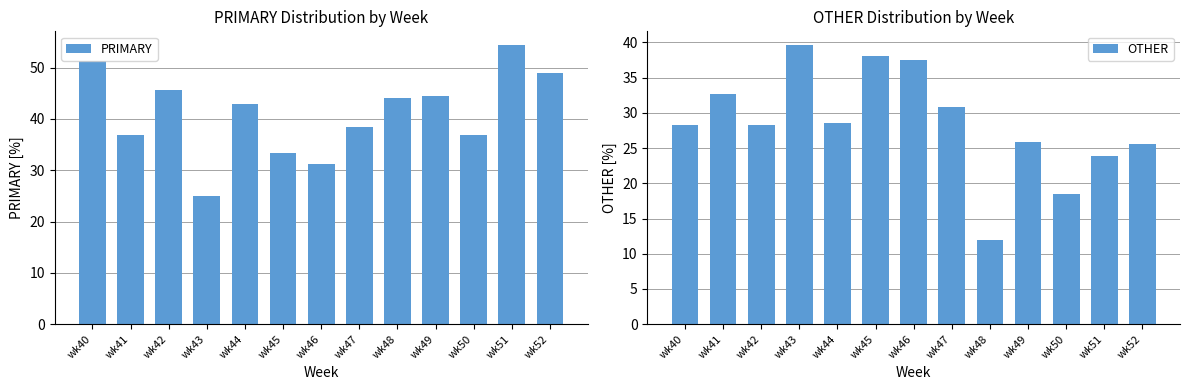

What is the total value across all series at wk40?

79.5